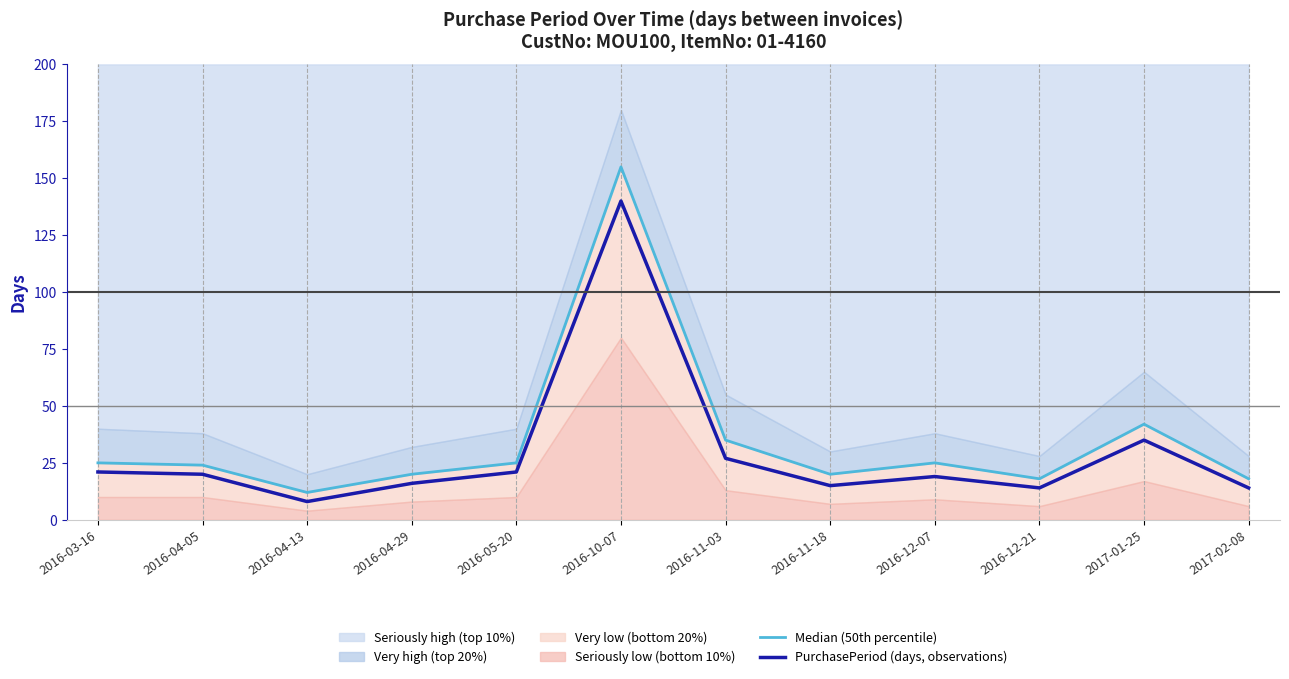

What is the label of the 11th point from the left?

2017-01-25